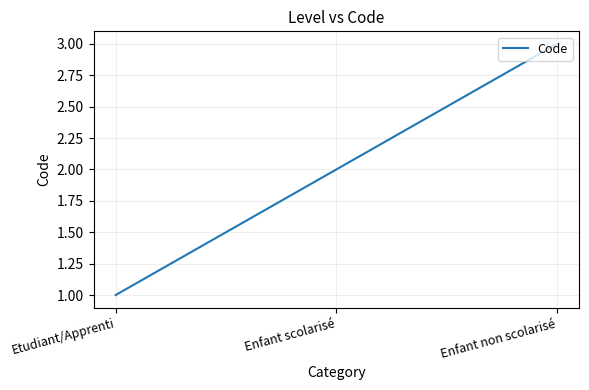

Count the values in the range 1 to 3.

3